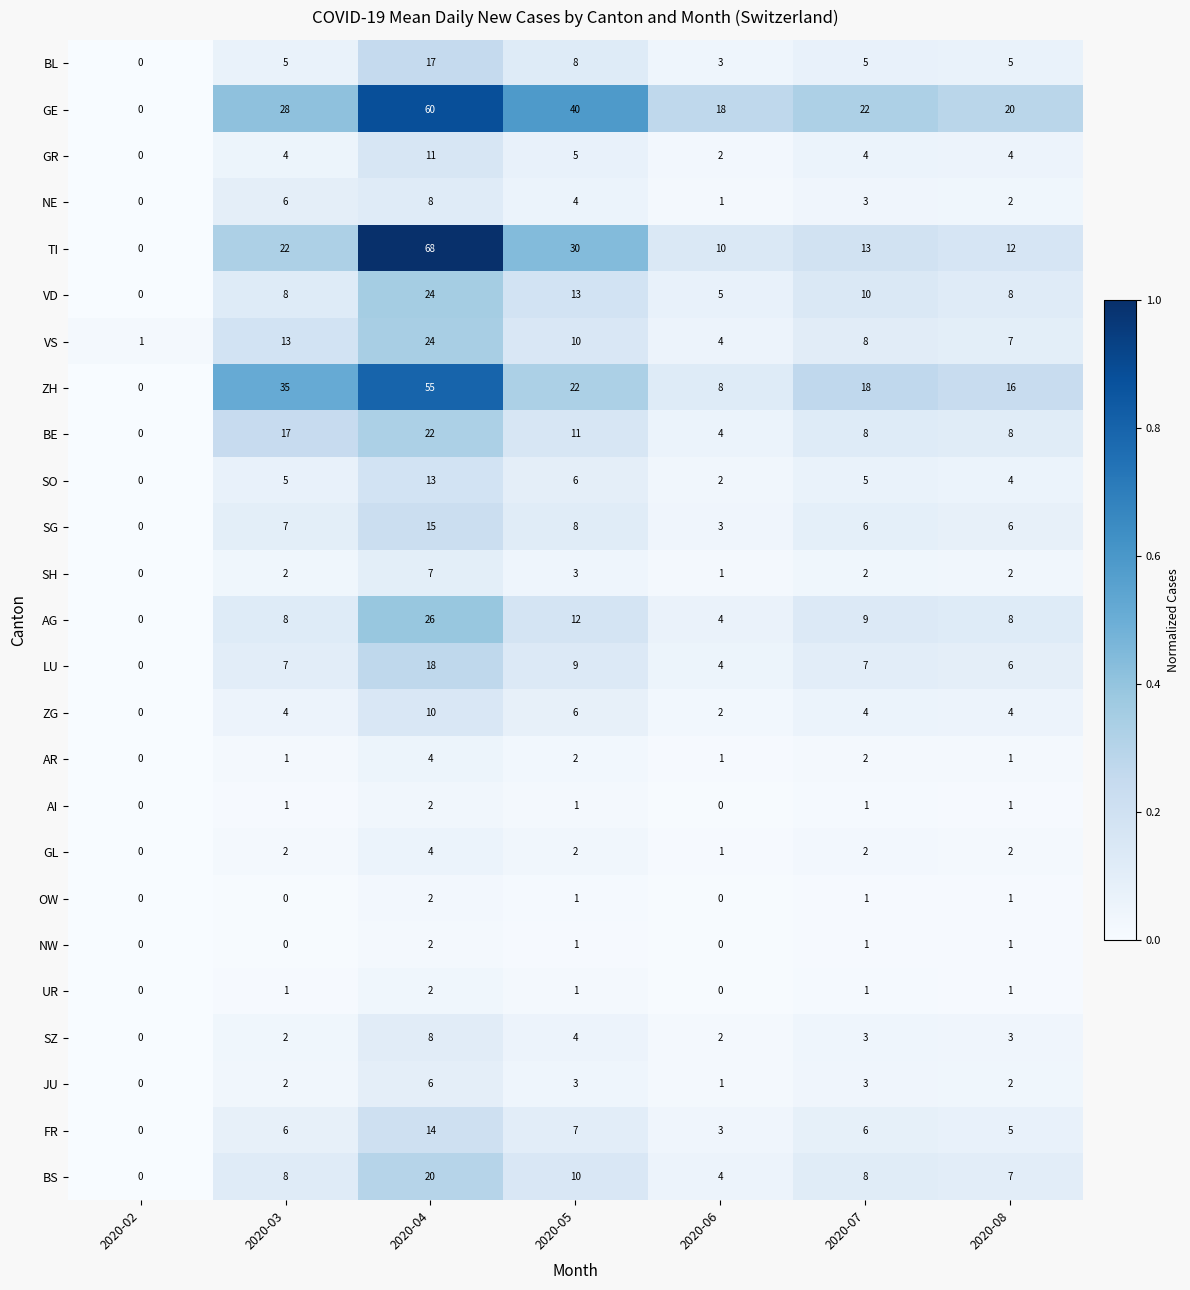

What is the average value of the TI series?

22